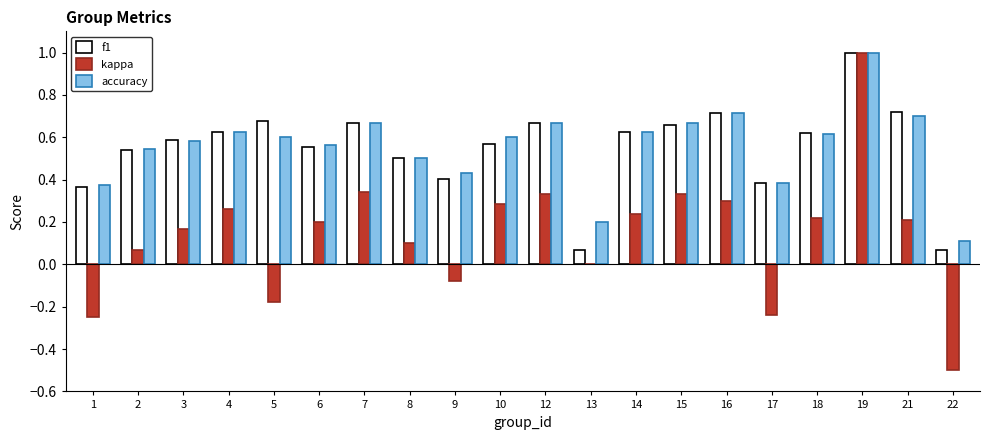

The f1 series shows 1.0 at 19. True or false?

True